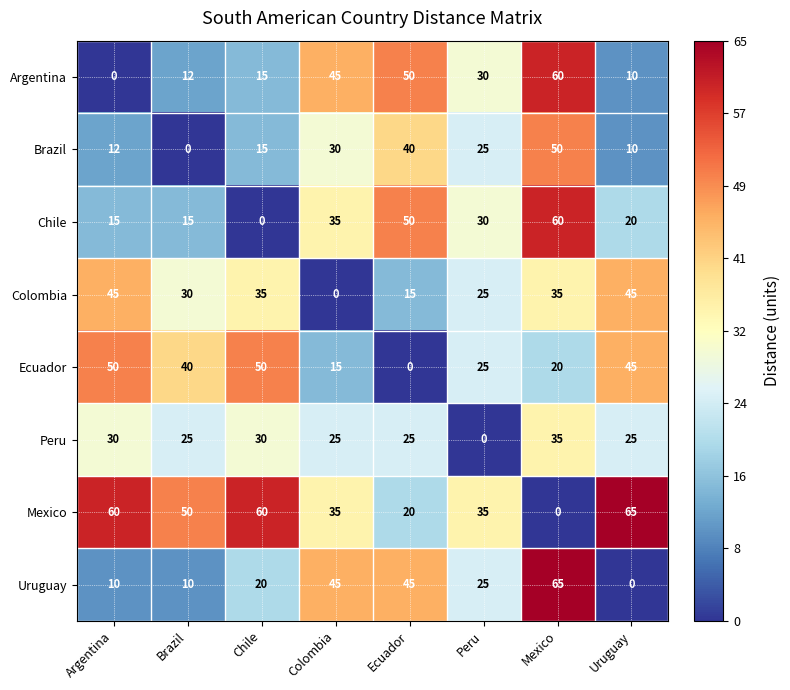

The Uruguay series shows 0 at Uruguay. True or false?

True